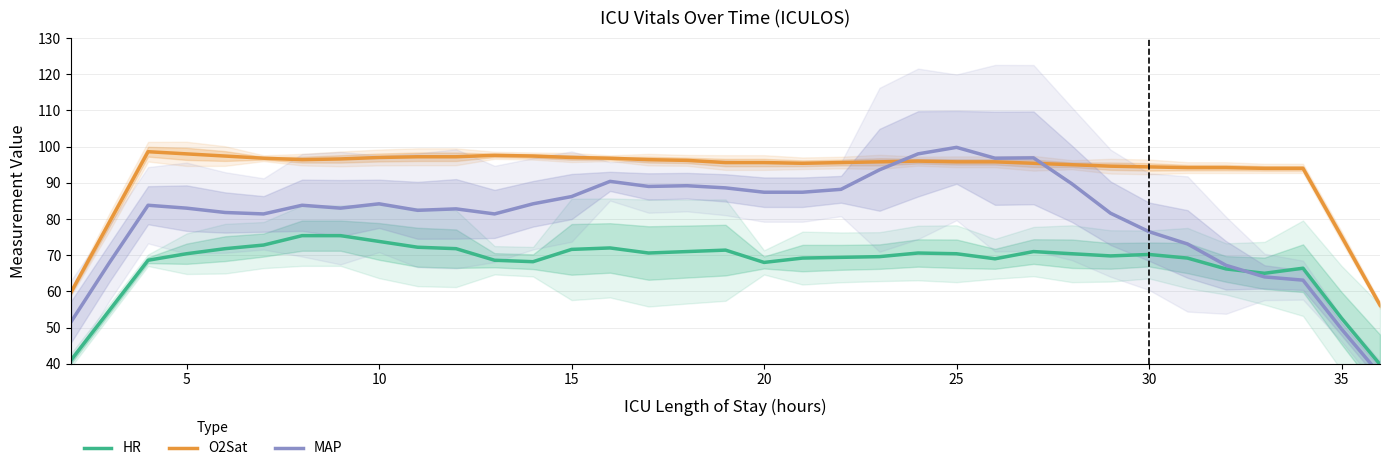

The value of O2Sat at 25 is 95.8. True or false?

True